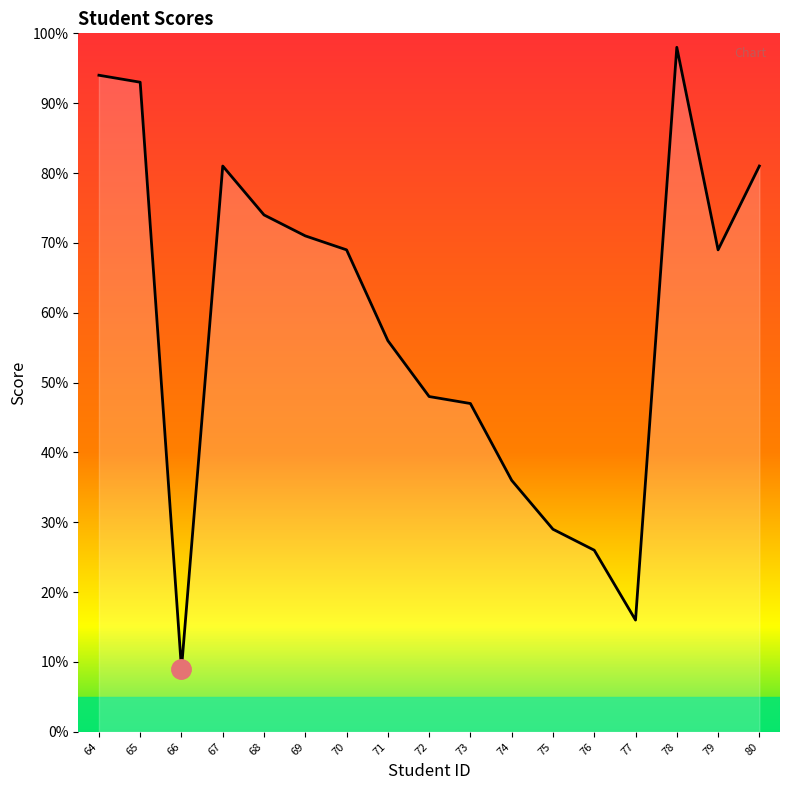

How many interior local valleys (lower than both neighbors) does the data have?

3